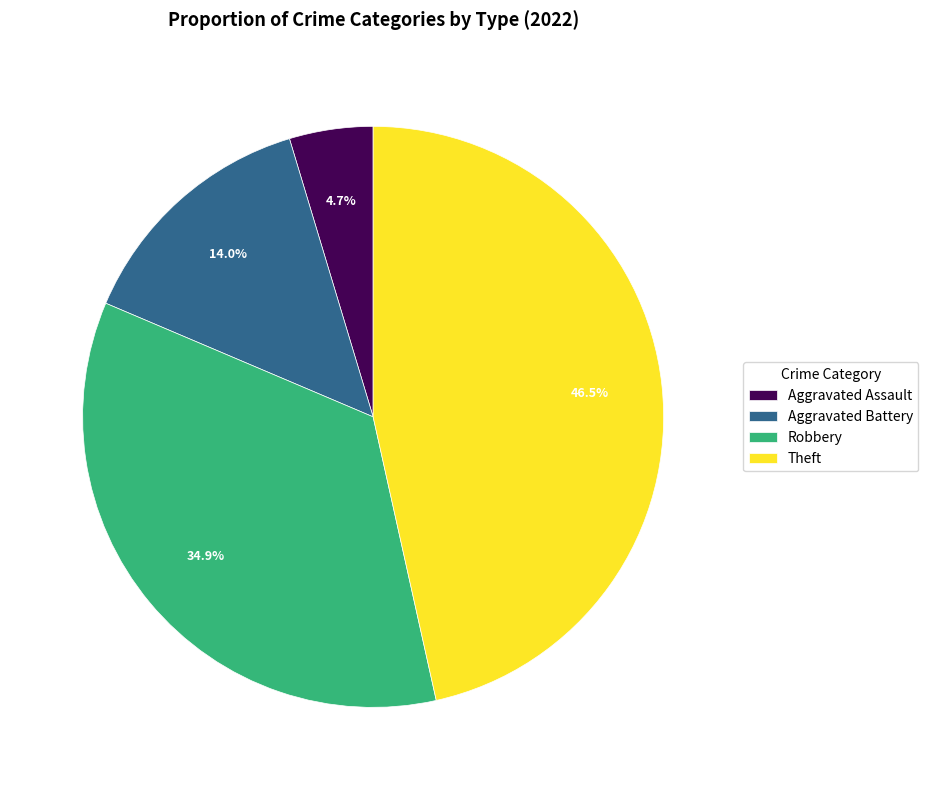

What is the largest slice in the pie chart?

Theft